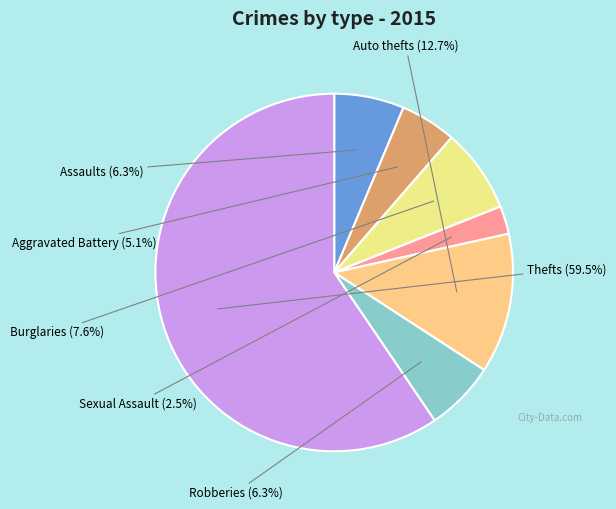

How many segments does this pie chart have?

7